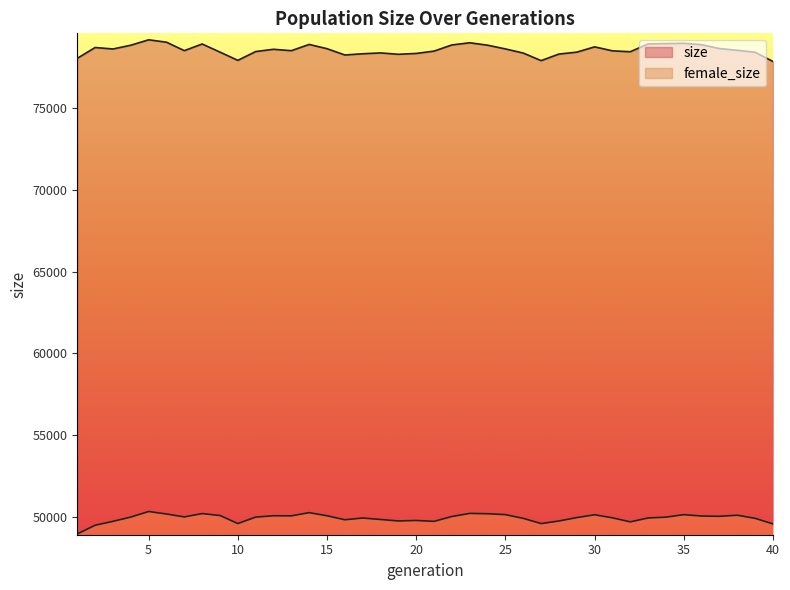

Where is female_size nearest to the value 49644?

10